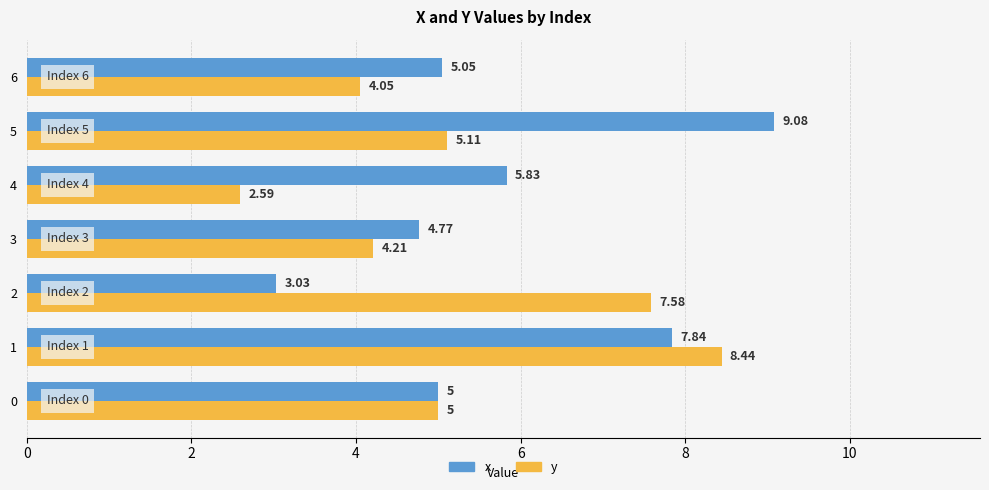

What is the total value across all series at 3?

9.0